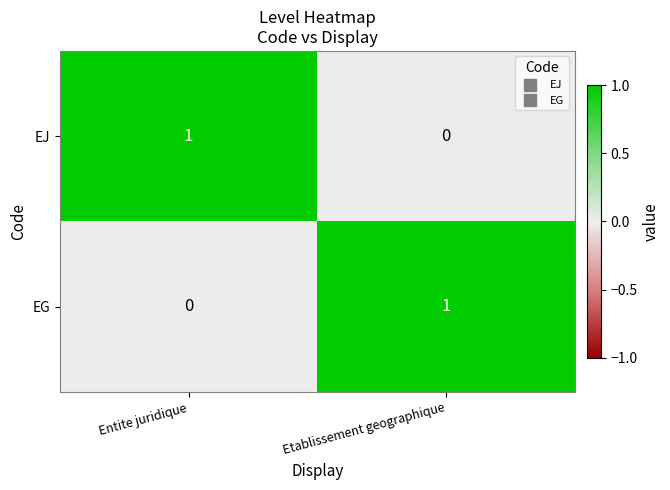

How many data points does each series have?

2